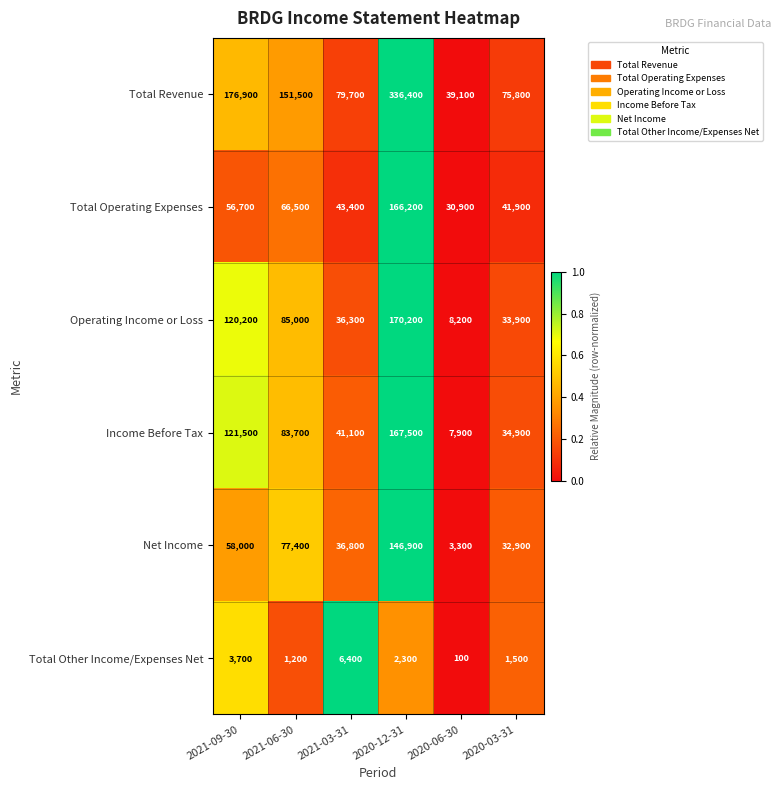

Which series has the largest range (max minus min)?

Total Revenue